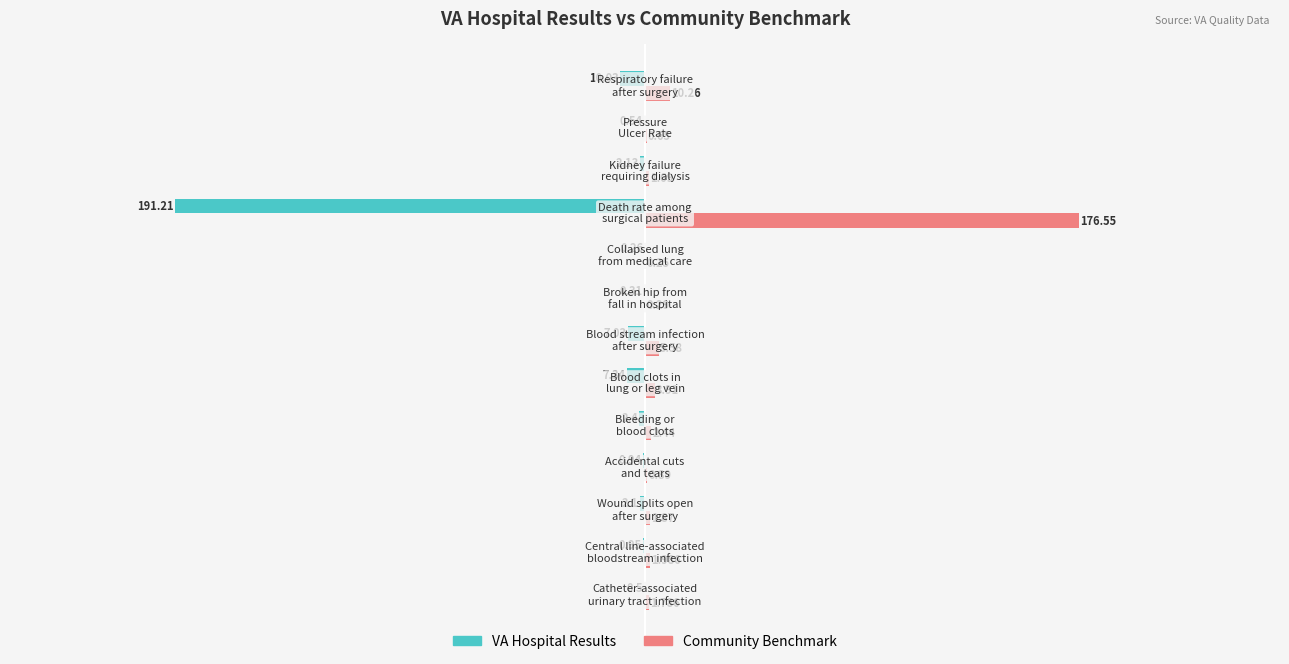

Which series has the largest total across all categories?

Community Benchmark